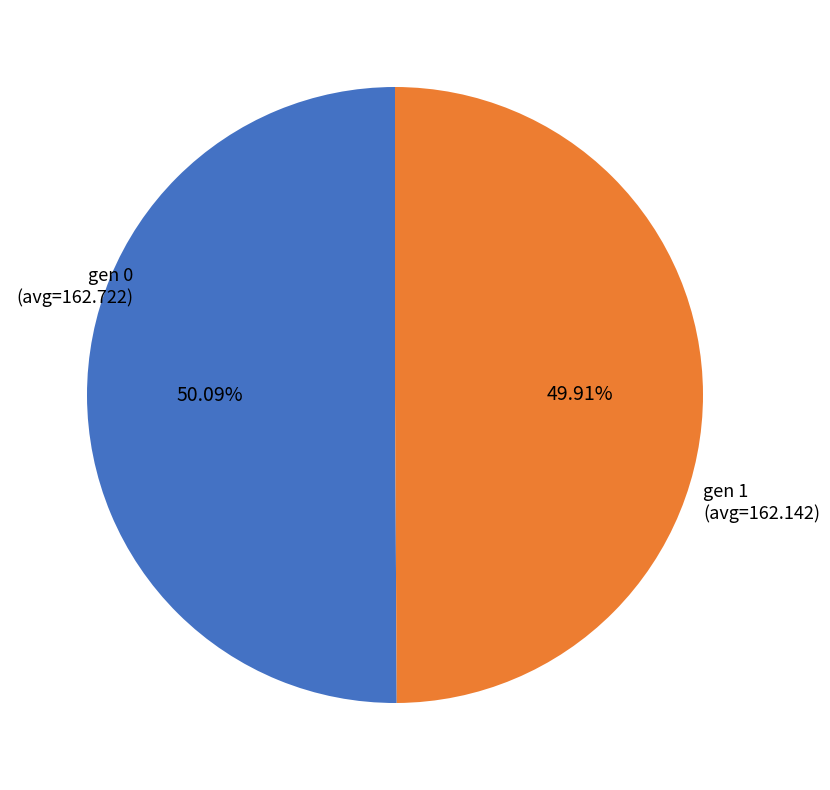

To the nearest percent, what portion does gen 1 (avg=162.142) represent?

50%